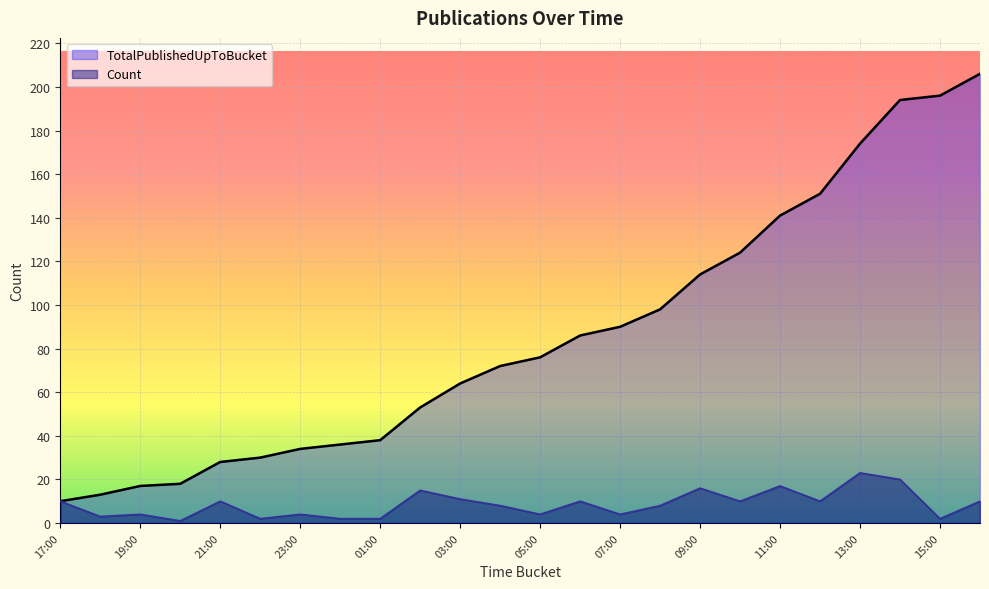

List the series in order of their peak value, highest first.

TotalPublishedUpToBucket, Count